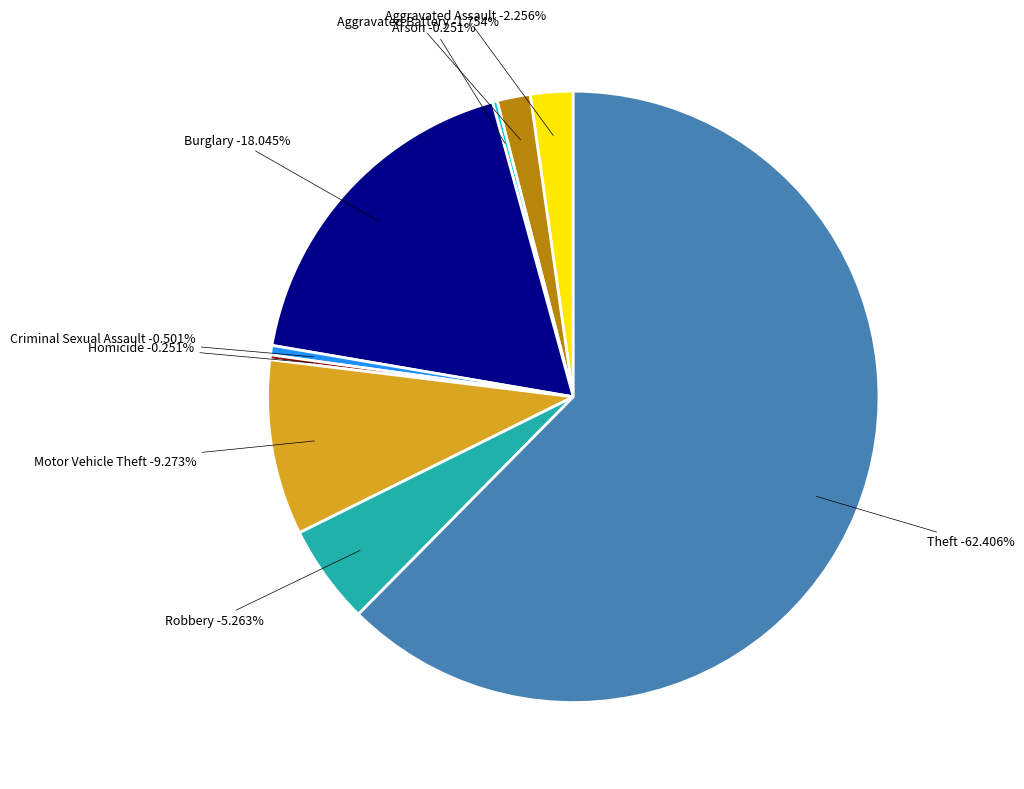

How many segments does this pie chart have?

9